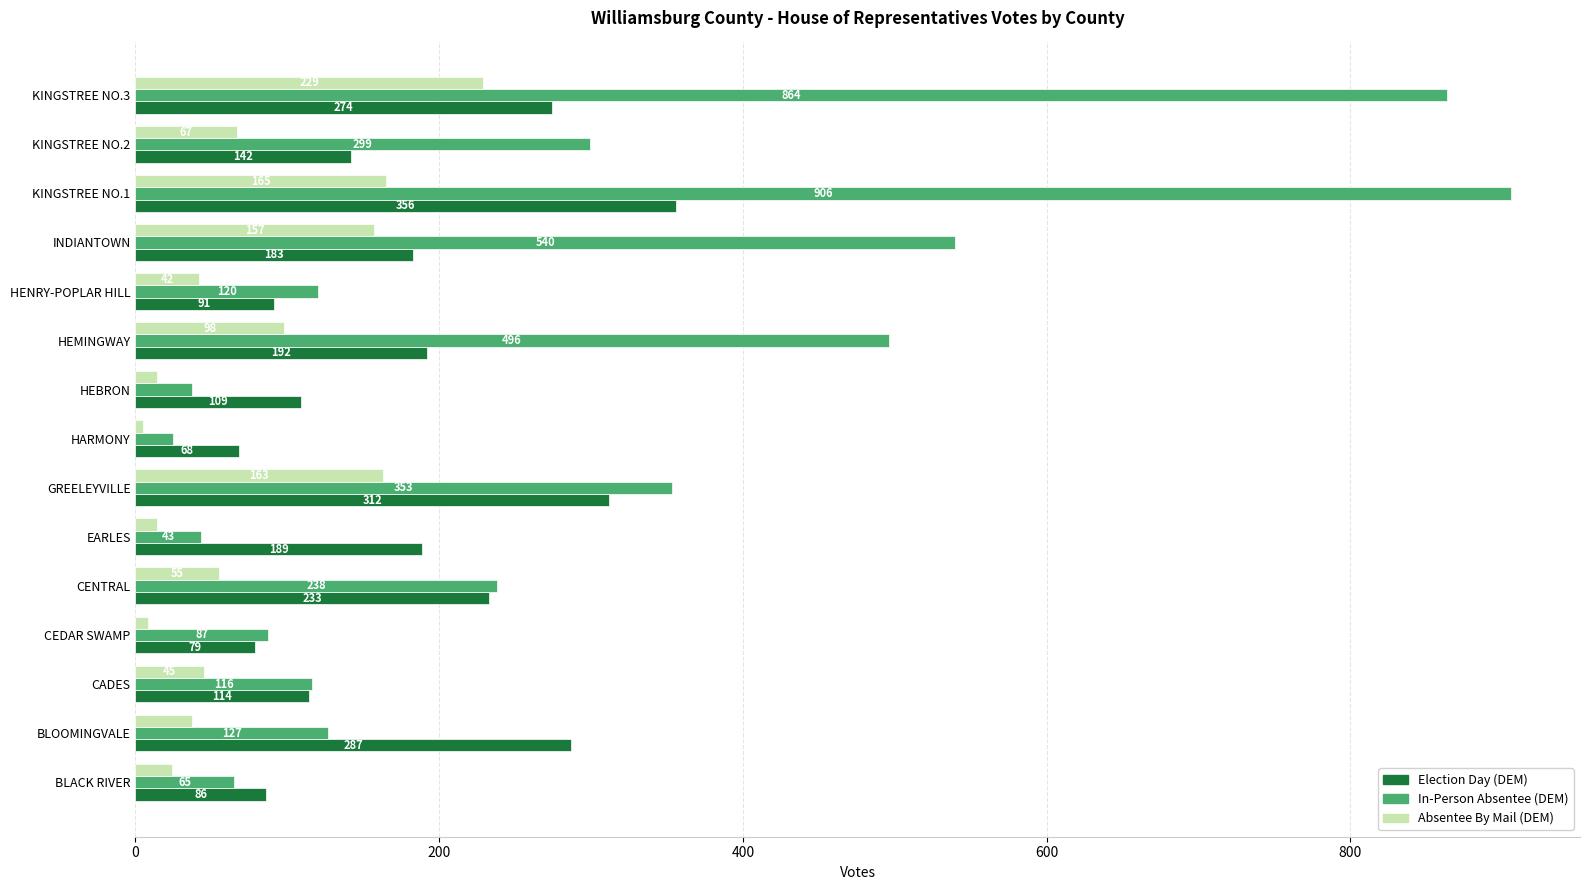

Between BLOOMINGVALE and HARMONY, which series saw the biggest shift?

Election Day (DEM)